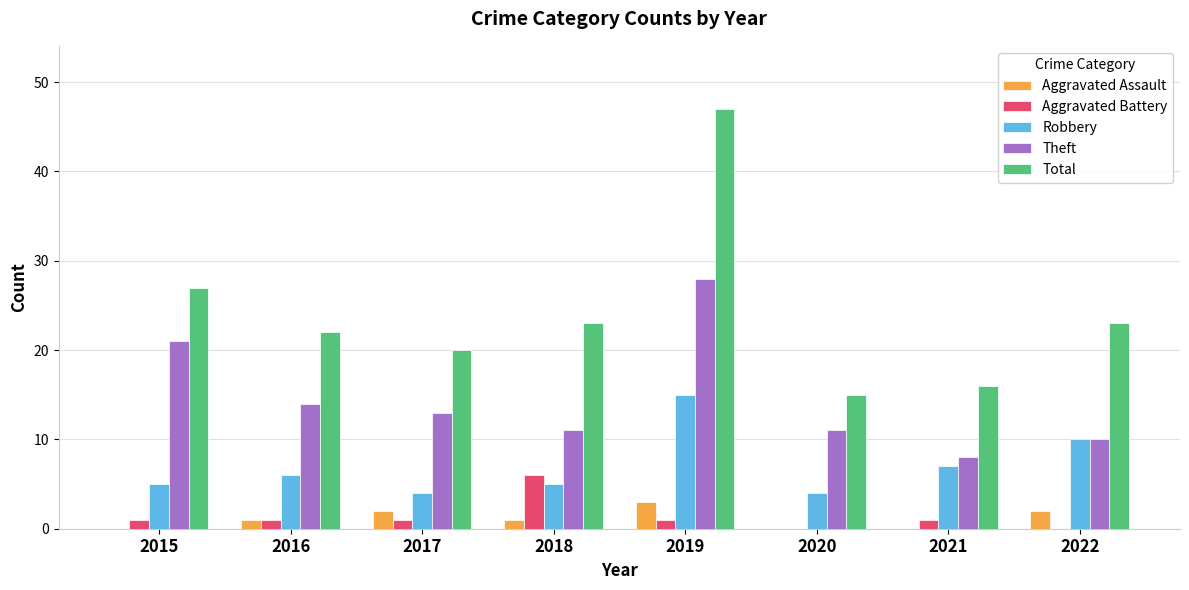

Which series has the largest range (max minus min)?

Total